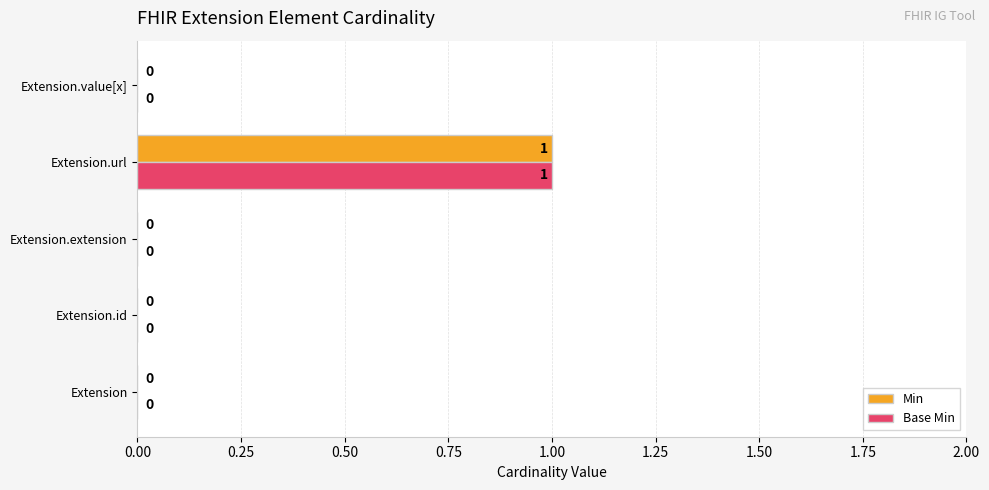

Which category has the highest value in the Base Min series?

Extension.url